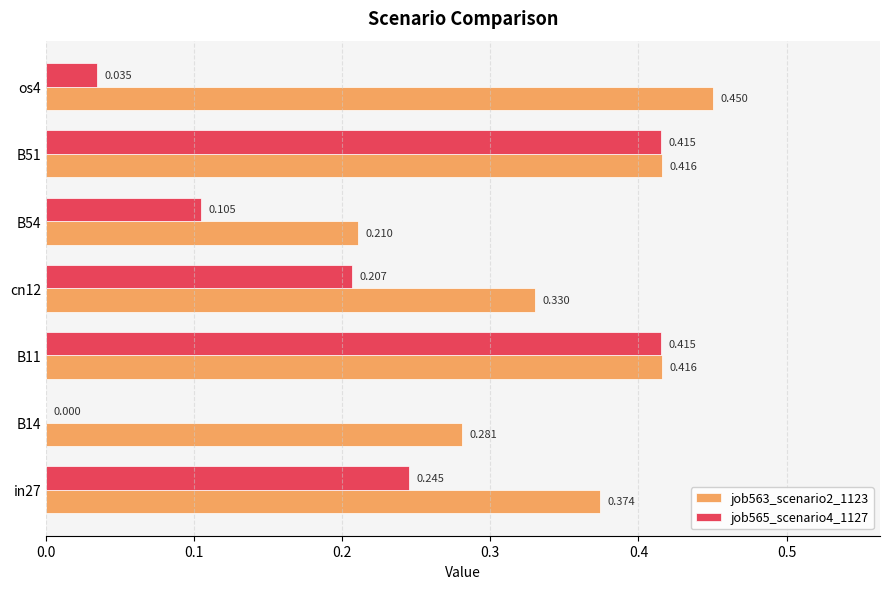

Which series has the largest range (max minus min)?

job565_scenario4_1127